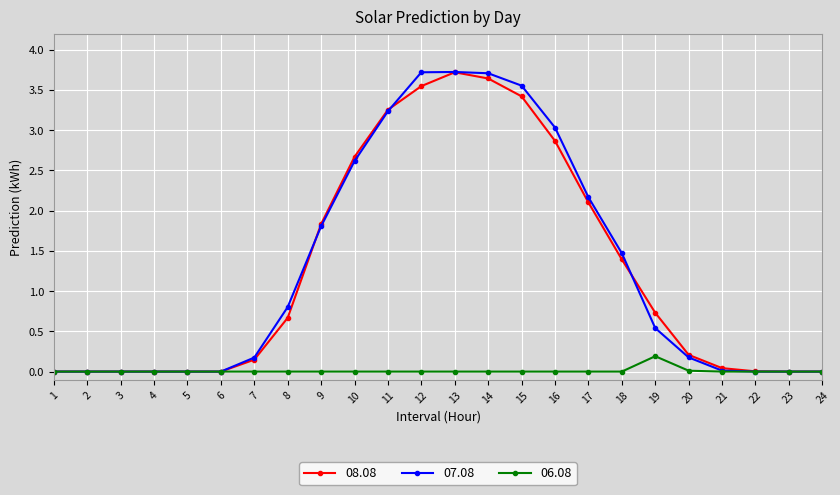

What is the greatest value displayed?

3.7